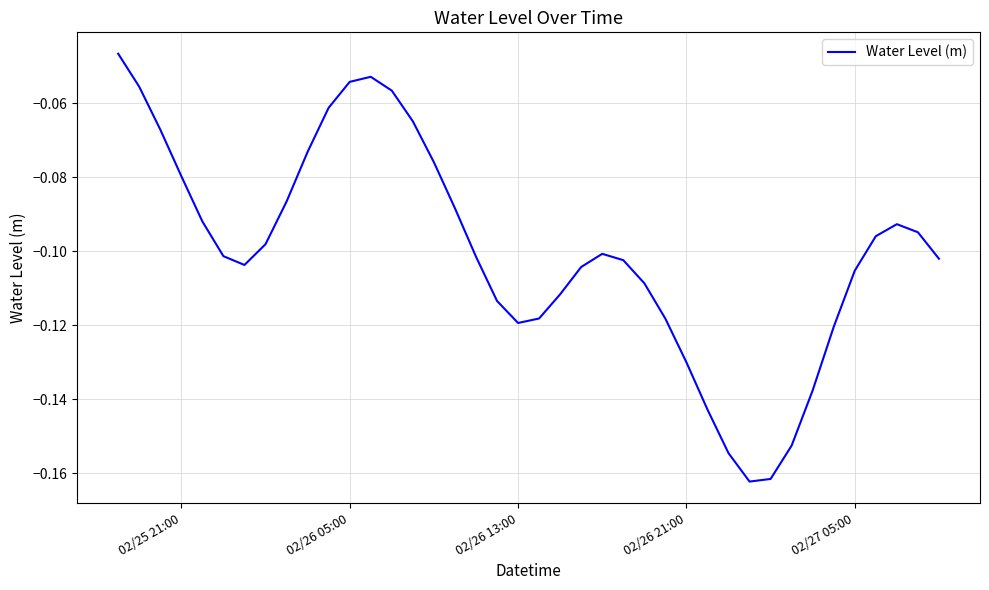

Does the chart display data point markers on the line(s)?

No